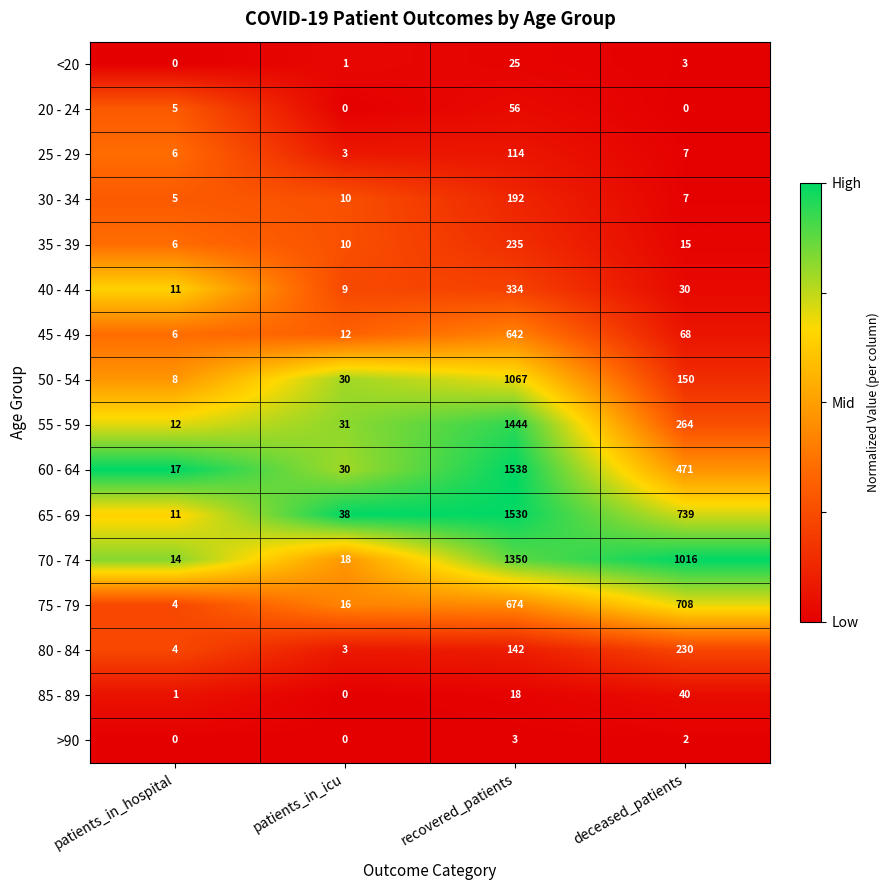

Count the number of categories in the chart.

4